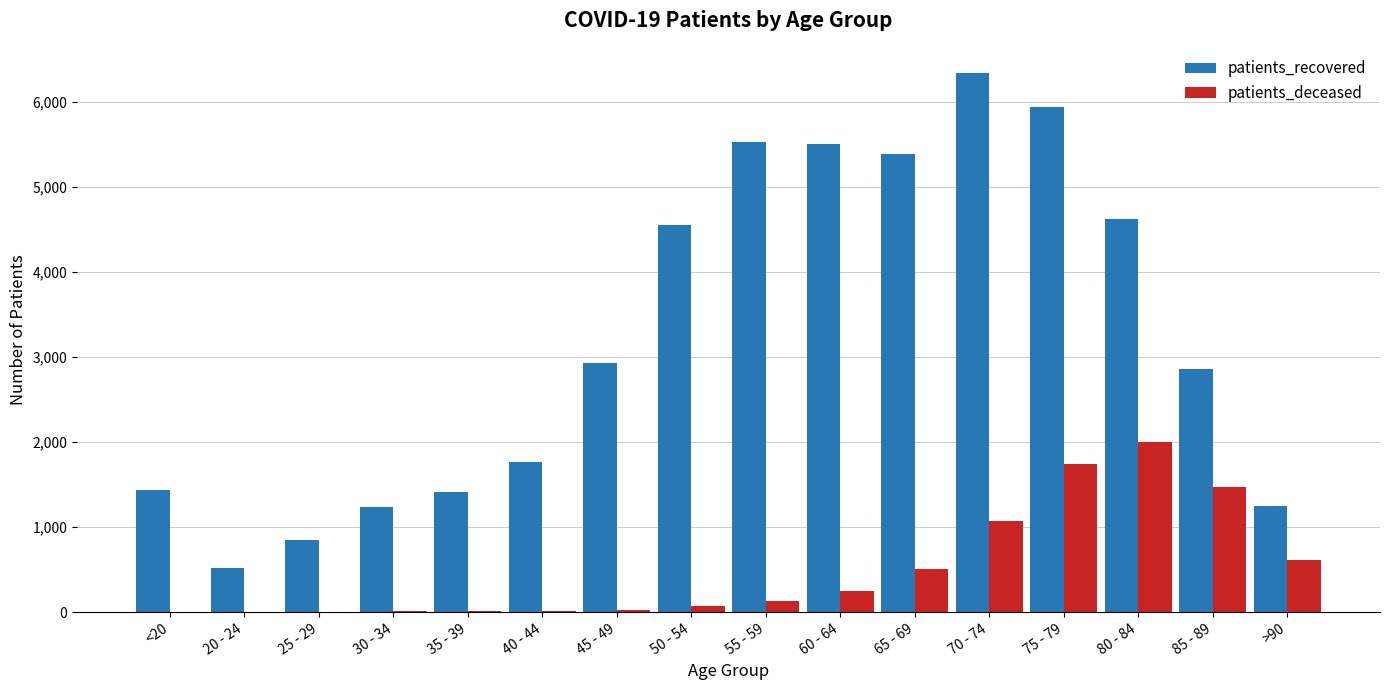

Is the value of patients_deceased at 80 - 84 greater than the value of patients_recovered at 45 - 49?

No